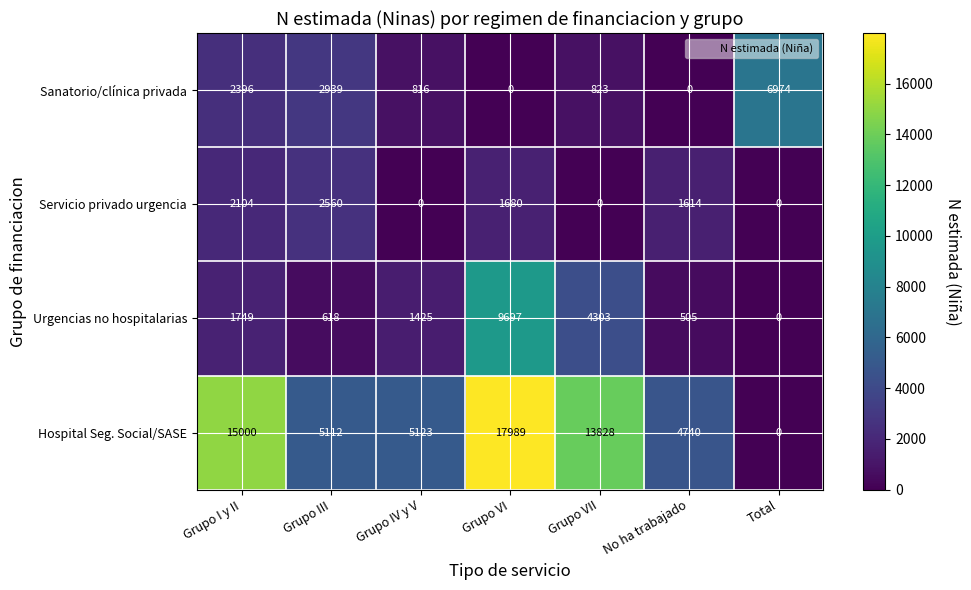

The Urgencias no hospitalarias series shows 618 at Grupo III. True or false?

True